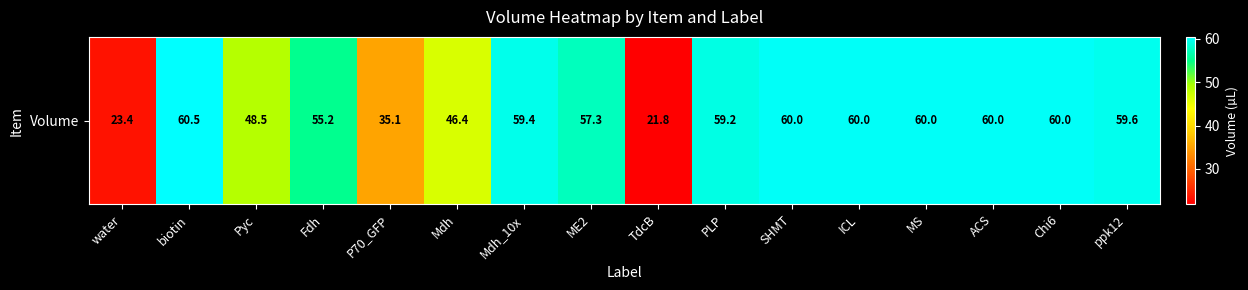

List the labels in order of value, largest first.

biotin, SHMT, ICL, MS, ACS, Chi6, ppk12, Mdh_10x, PLP, ME2, Fdh, Pyc, Mdh, P70_GFP, water, TdcB